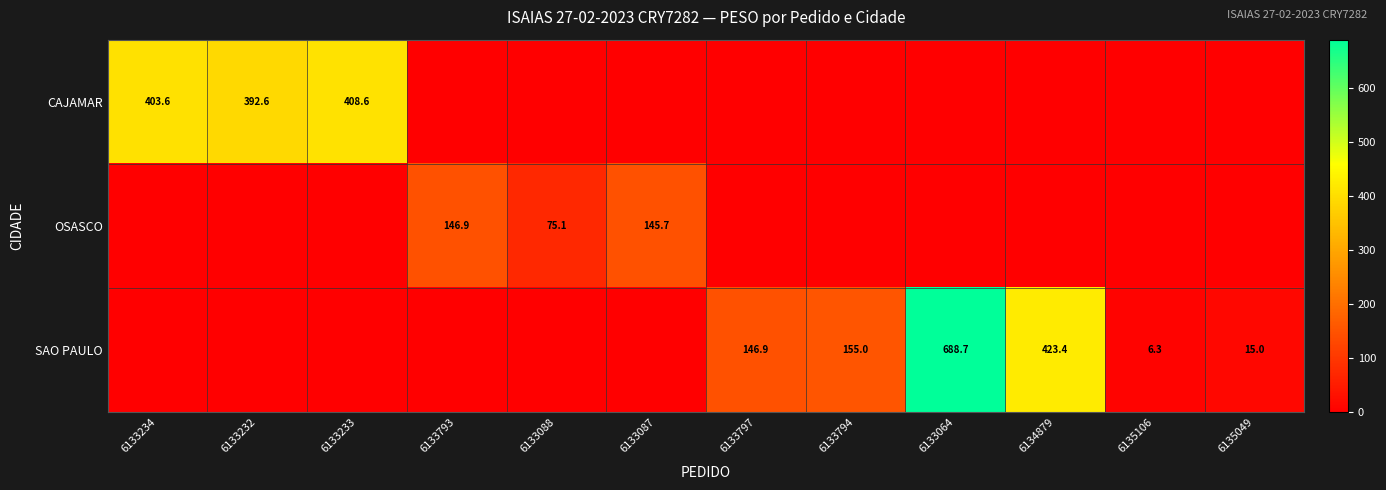

True or false: CAJAMAR has a value of 403.6 at 6133234.

True